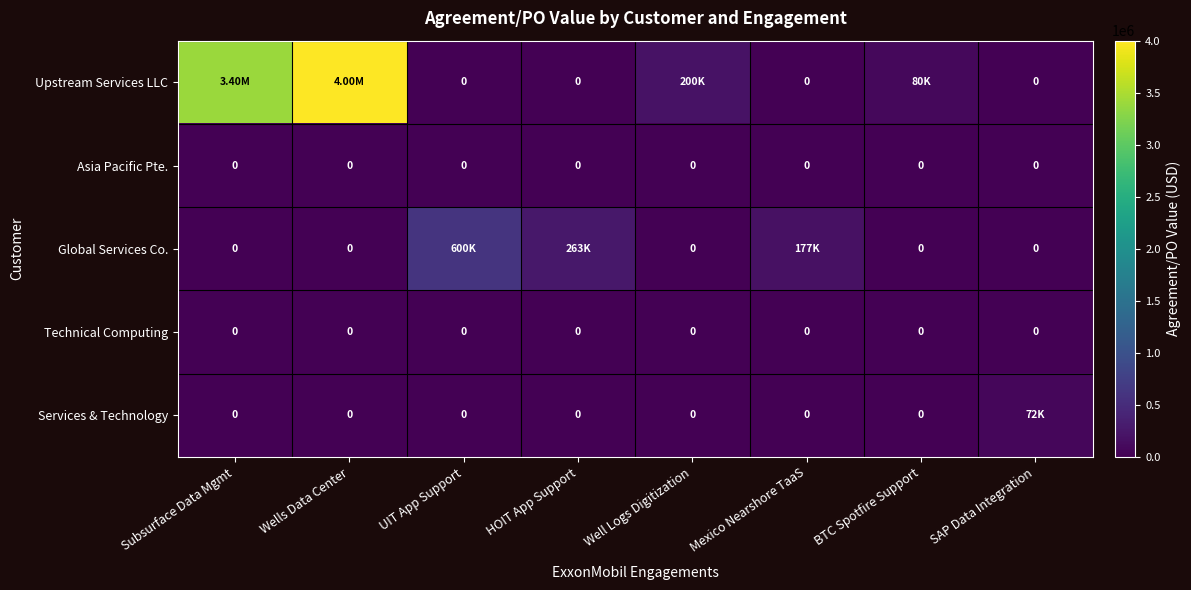

List the series in order of their peak value, highest first.

Upstream Services LLC, Global Services Co., Services & Technology, Asia Pacific Pte., Technical Computing